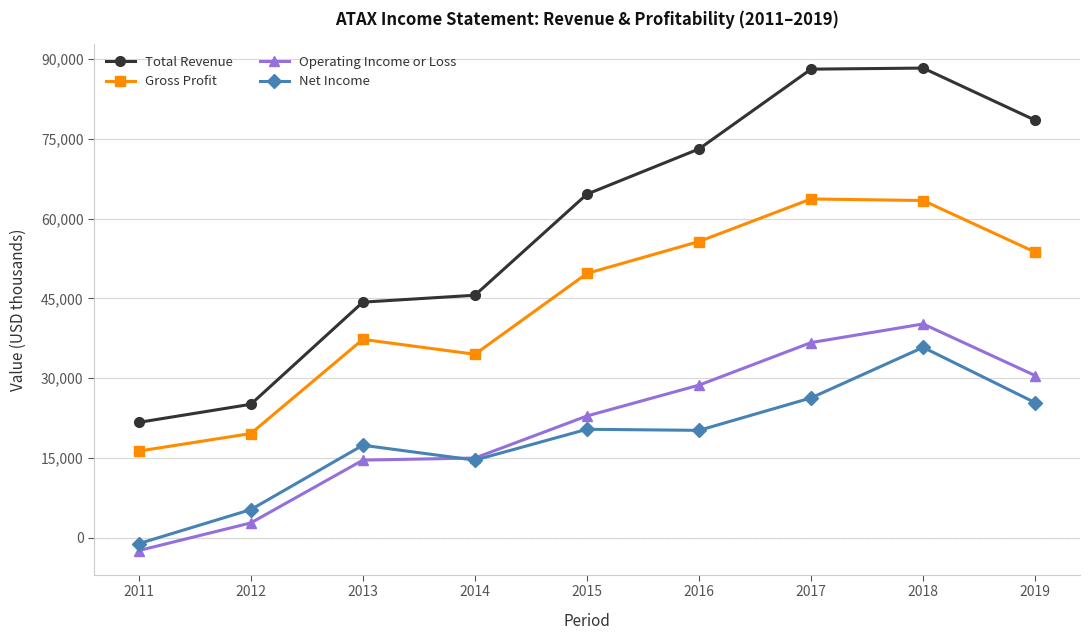

True or false: Total Revenue and Net Income intersect in this chart.

False